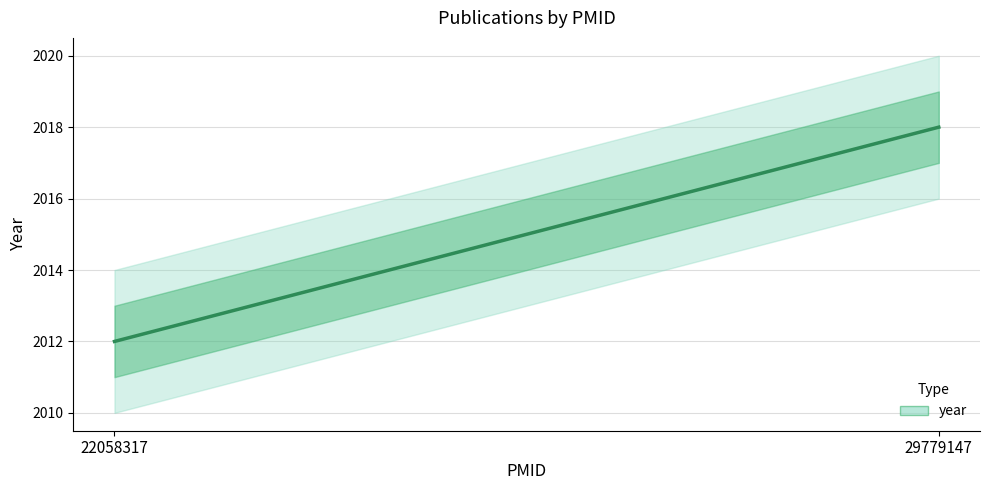

What is the change in value from 22058317 to 29779147?

+6